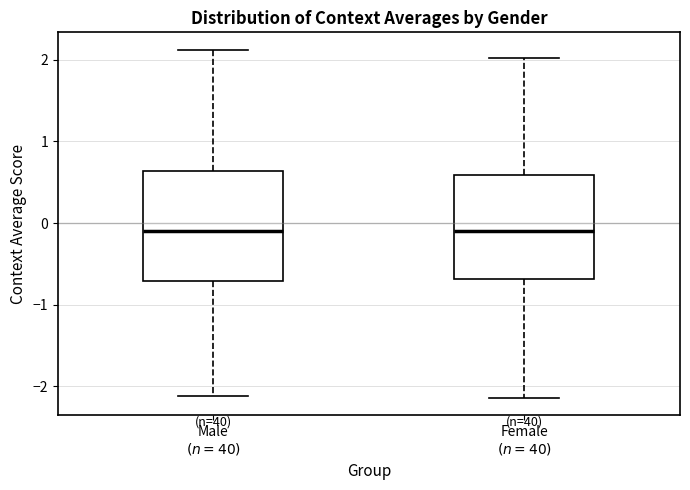

Where does the upper whisker of the box for Female $(n=40)$ end on the y-axis? The values are not printed on the chart, so give them approximately, as read against the axis.

2.0